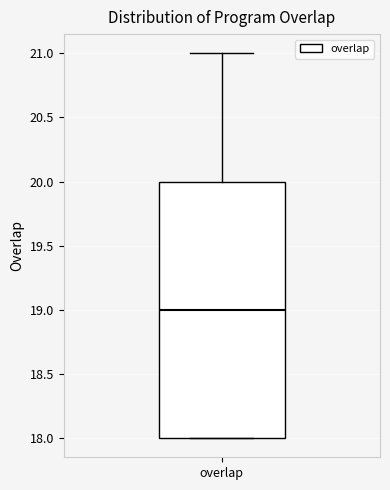

Read this box plot against the y-axis: the position of the median line, the range covered by the box, and the ends of both whiskers. The values are not printed on the chart, so give them approximately, as read against the axis.

median 19, box 18 to 20, whiskers 18 to 21